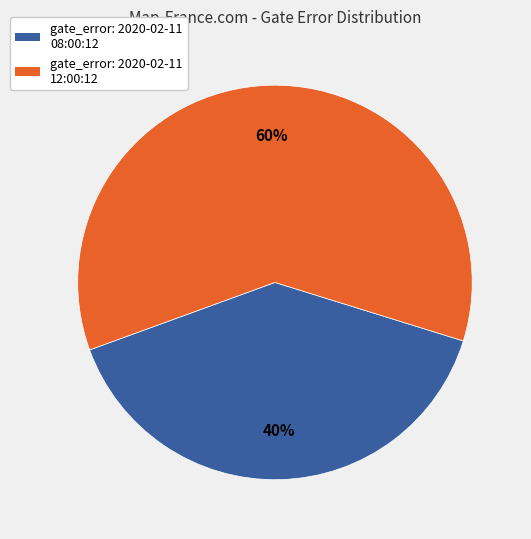

Is the sum of gate_error: 2020-02-11 12:00:12 and gate_error: 2020-02-11 08:00:12 greater than half?

Yes